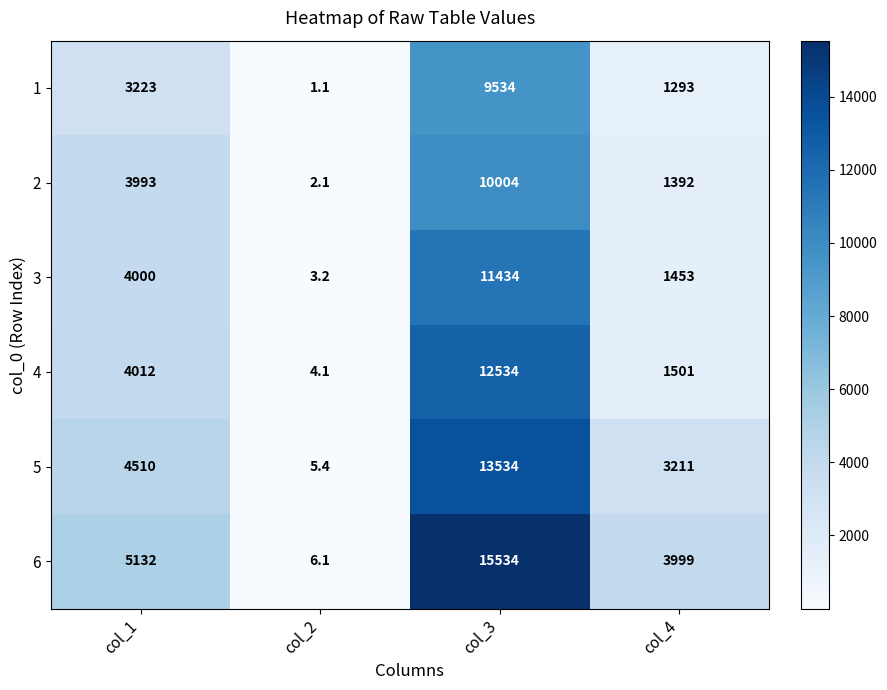

What is the difference between the second highest and minimum values in the 5 series?

4504.6